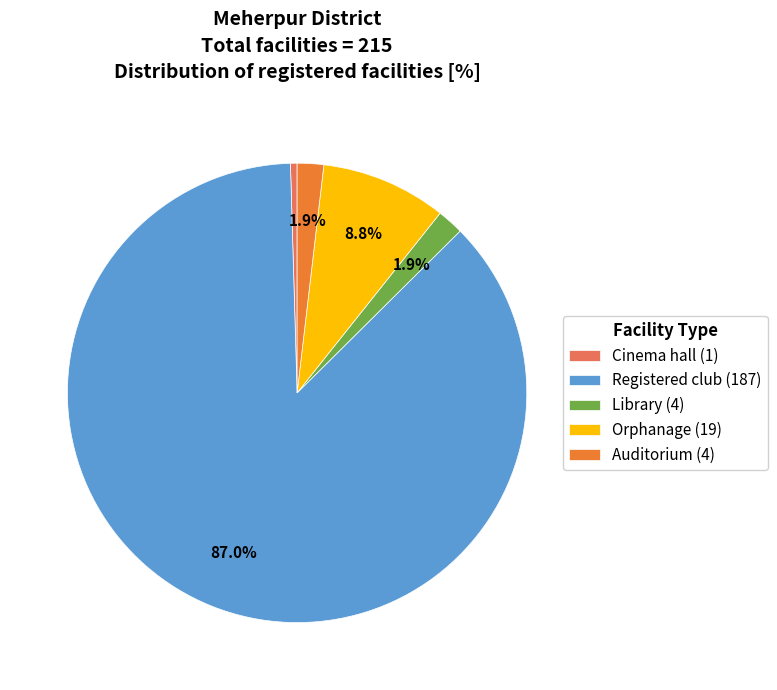

What percentage is NOT represented by Auditorium (4)?

98.1%